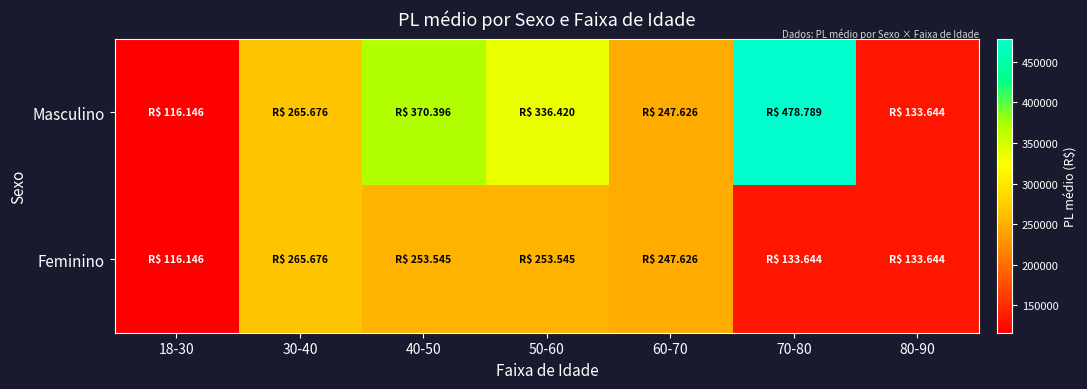

Reading left to right, what are all the values shown in this chart?

Masculino: 18-30=116146.5	30-40=265676.3	40-50=370396.2	50-60=336420.2	60-70=247626.2	70-80=478788.7	80-90=133644.0
Feminino: 18-30=116146.5	30-40=265676.3	40-50=253544.9	50-60=253544.9	60-70=247626.2	70-80=133644.0	80-90=133644.0